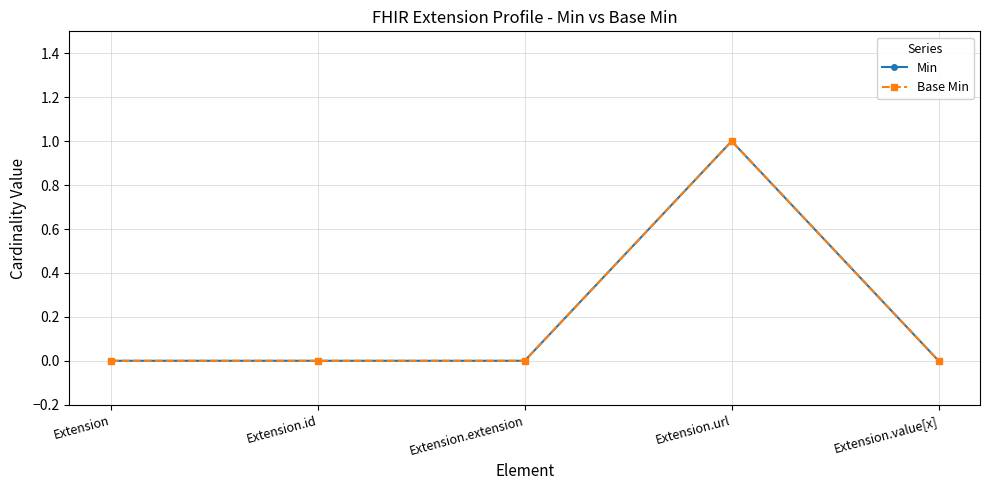

What is the sum of all Base Min values?

1